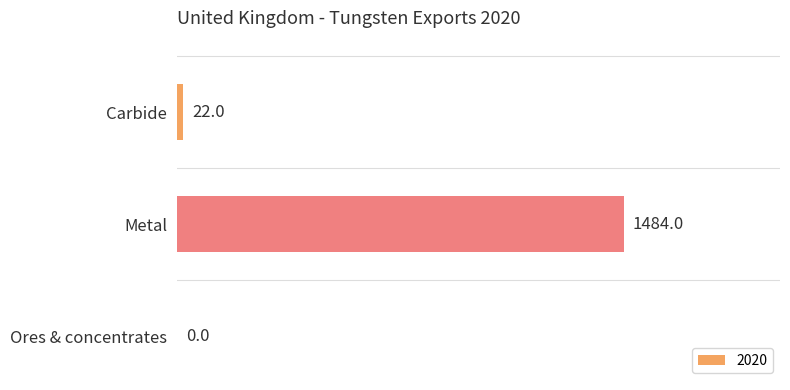

What is the sum of the values at Metal and Carbide?

1506